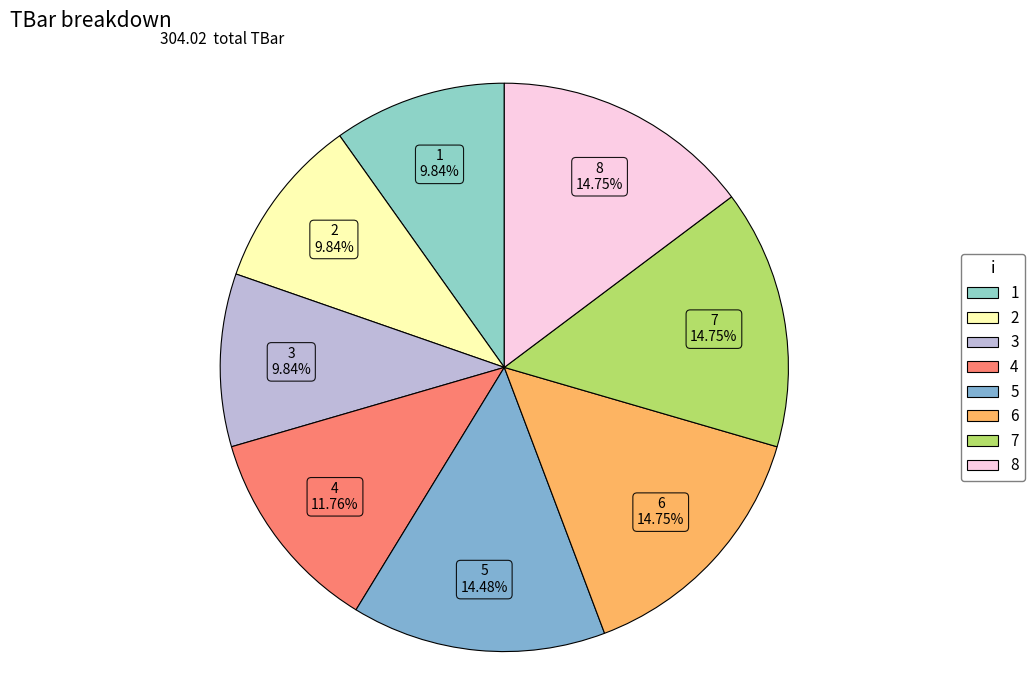

How many slices are in this pie chart?

8